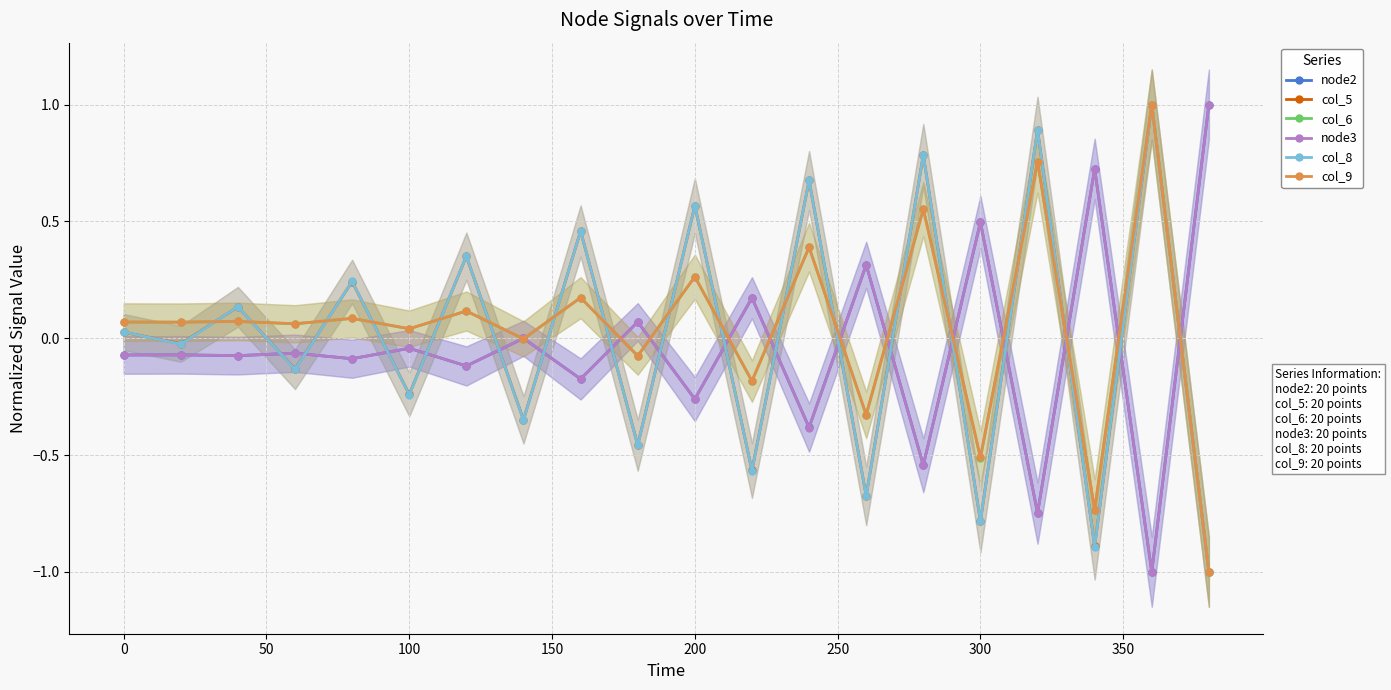

In col_8, how many points are higher than both neighbors (excluding endpoints)?

9